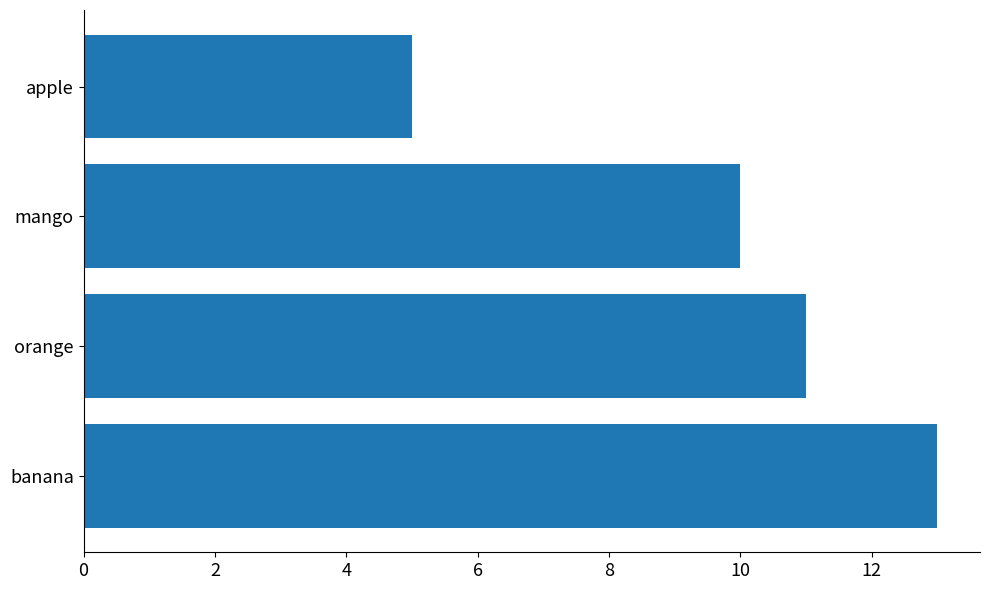

The value at apple is 5. True or false?

True